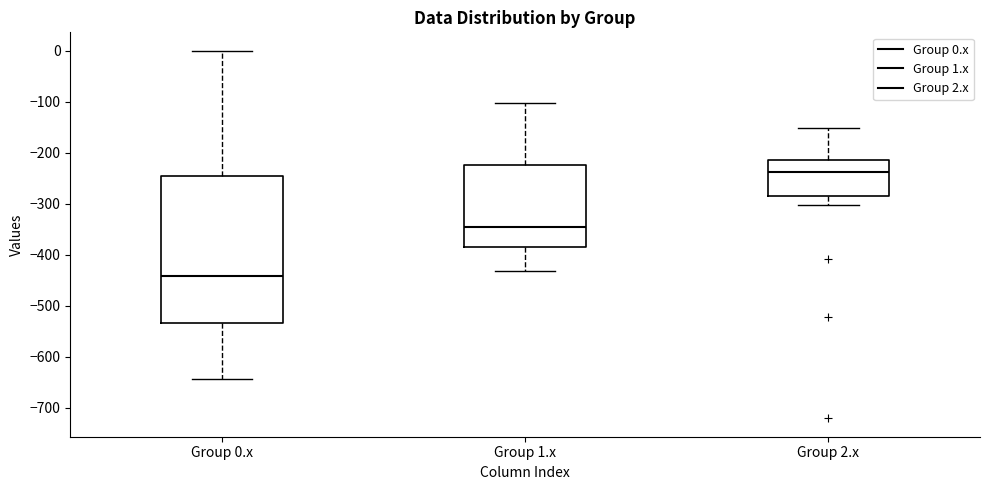

Which box's median line is the highest?

Group 2.x